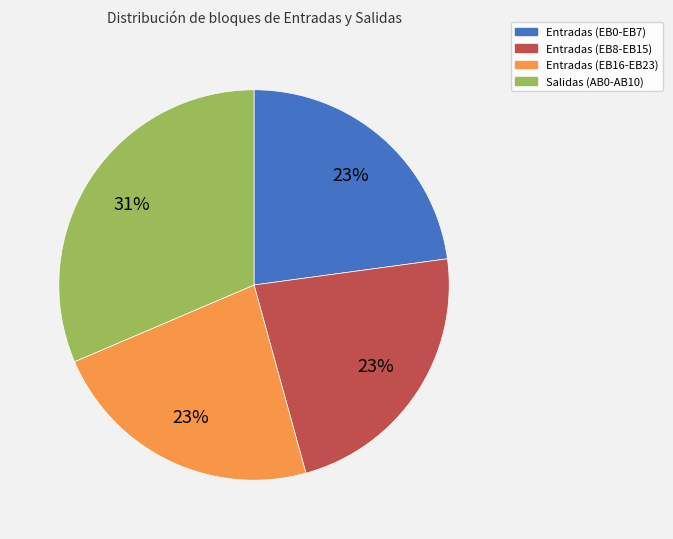

What is the ratio of the value at Entradas (EB0-EB7) to the value at Entradas (EB8-EB15)?

1.0